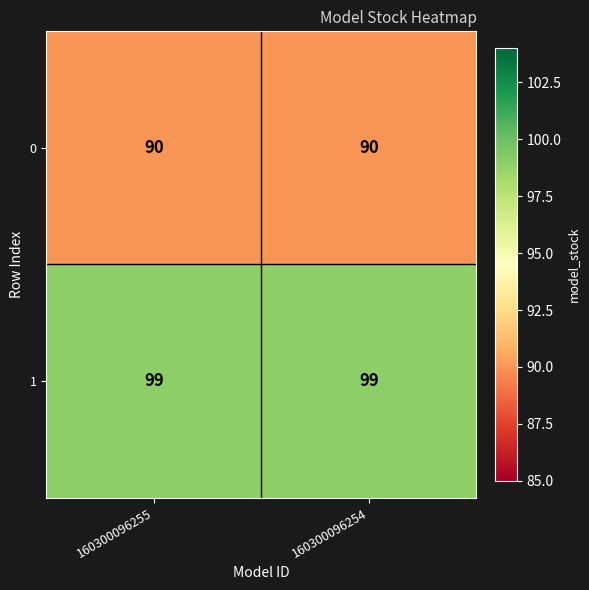

What is the total value across all series at 160300096254?

189